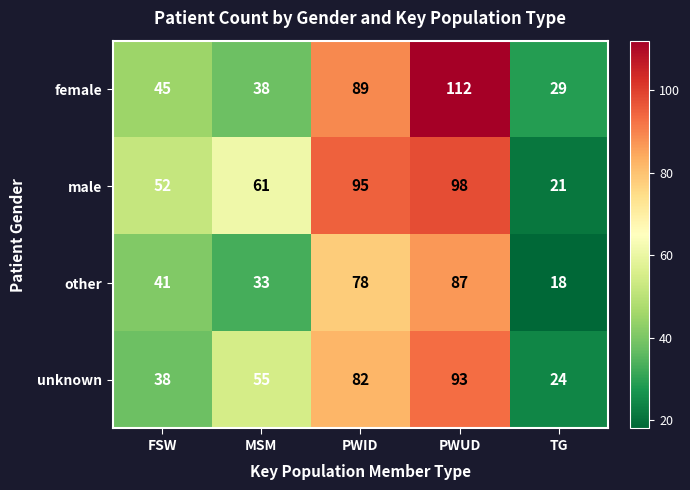

What is the greatest value displayed?

112